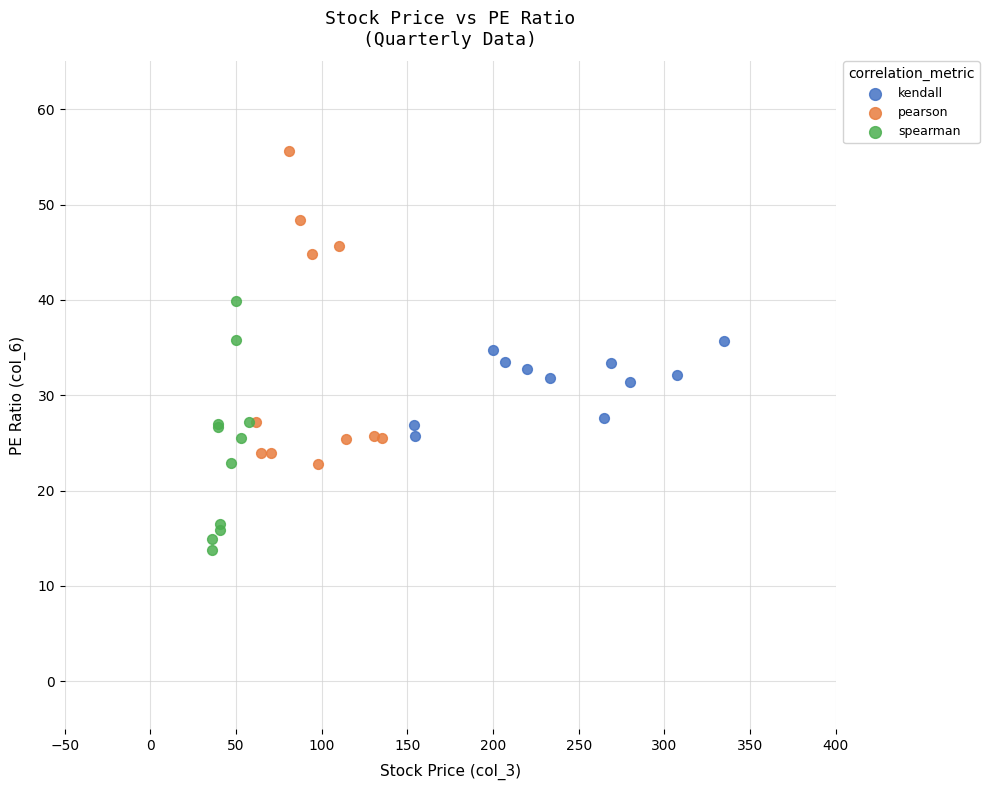

Which series reaches the maximum Y coordinate?

pearson